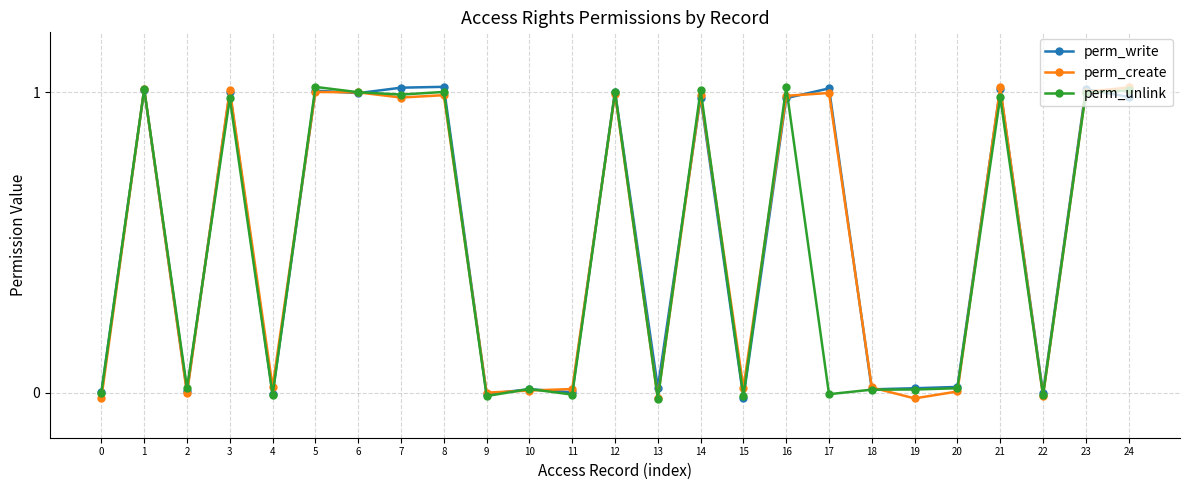

Is this an area chart (filled region under the line)?

No